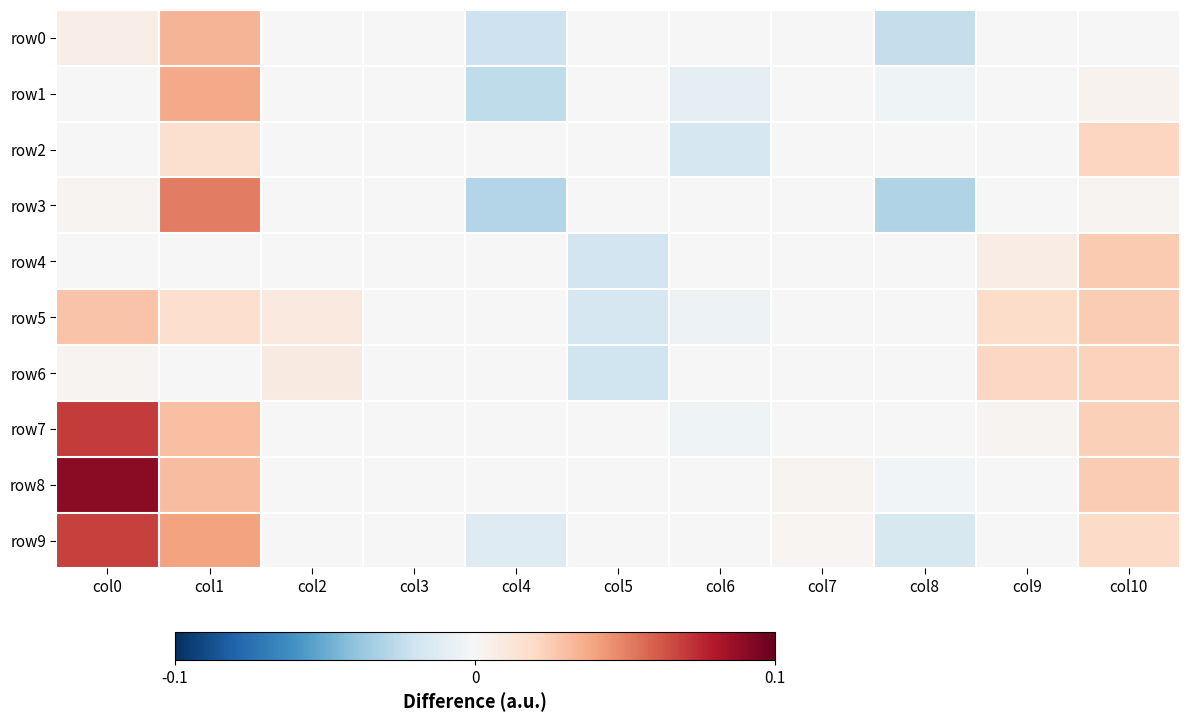

Which has a higher value, col3 or col4?

col3